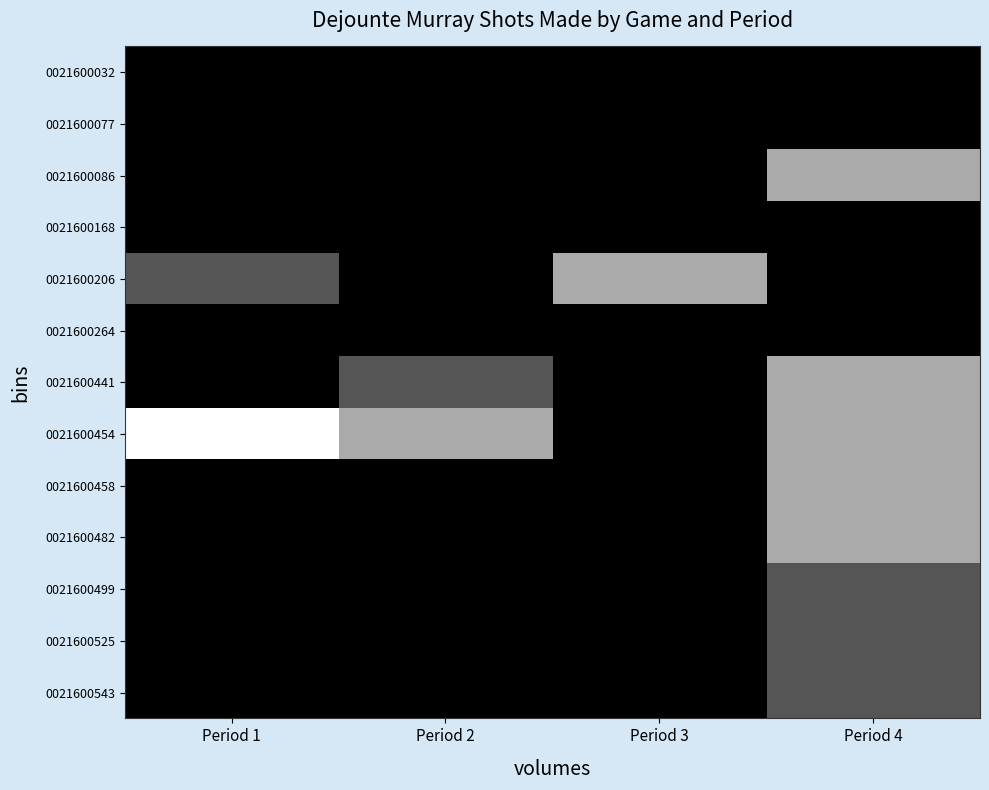

At Period 3, list the series in order from largest to smallest.

0021600206, 0021600032, 0021600077, 0021600086, 0021600168, 0021600264, 0021600441, 0021600454, 0021600458, 0021600482, 0021600499, 0021600525, 0021600543